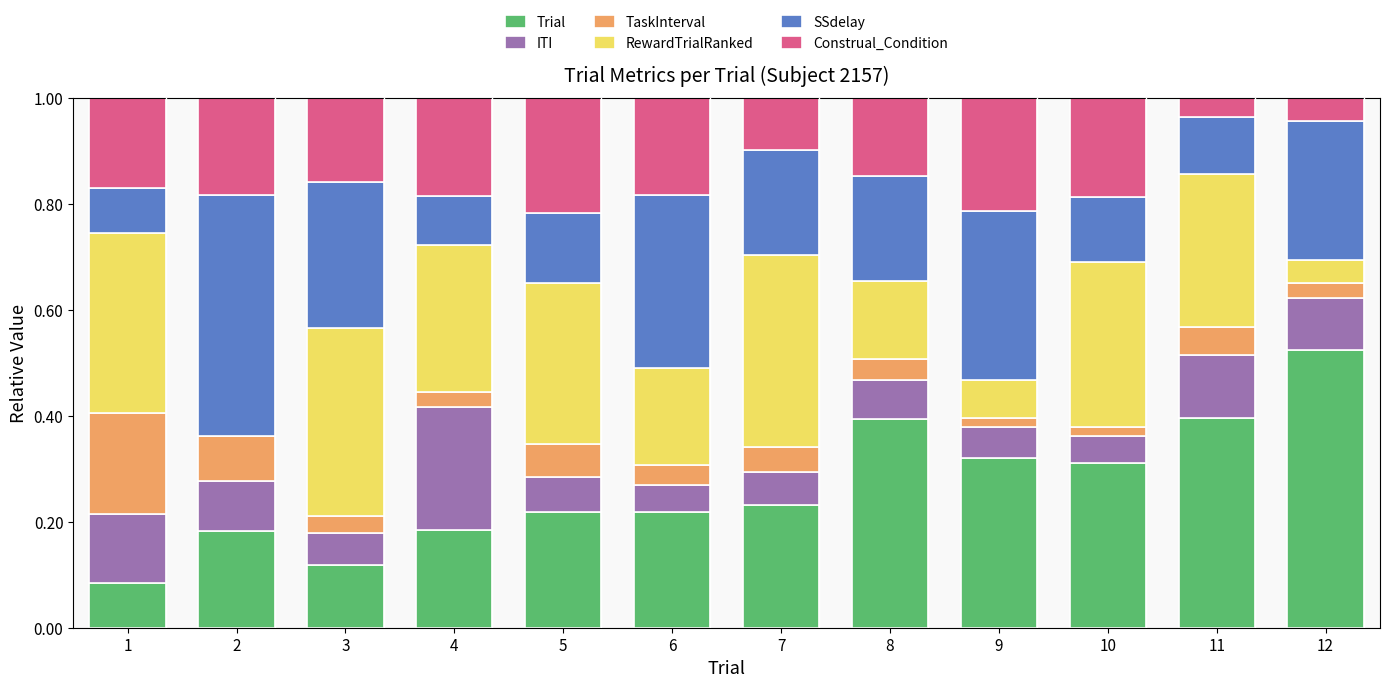

Are the bars grouped side by side (vs. stacked)?

No